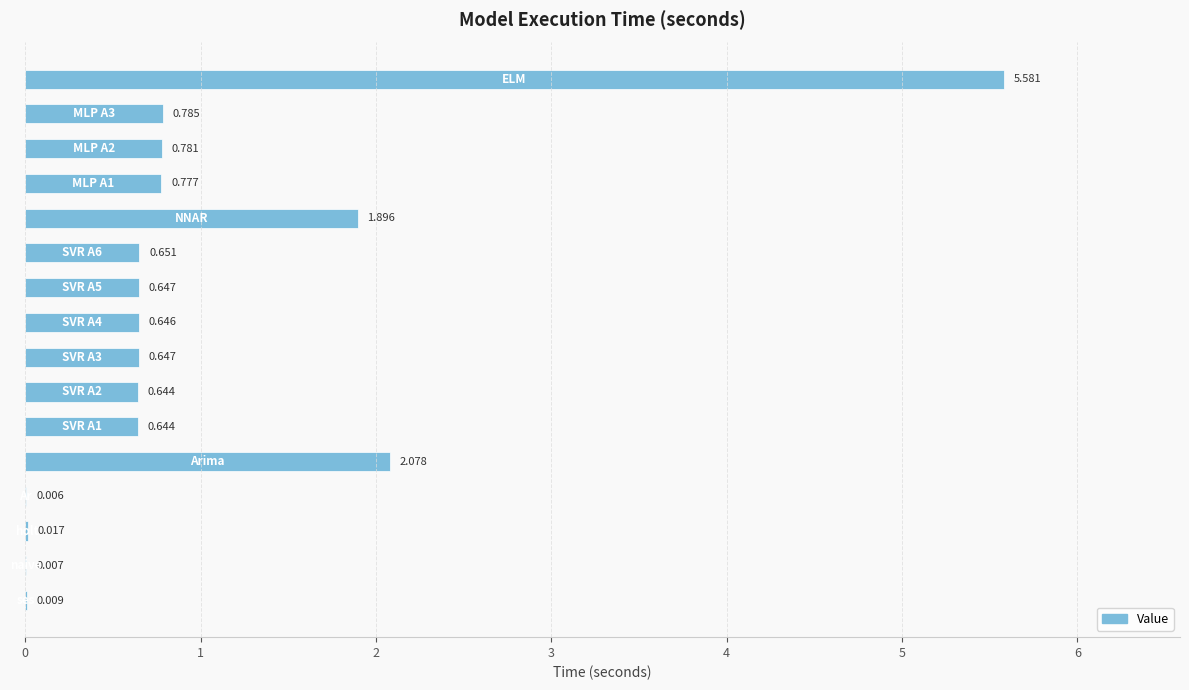

How many categories are shown in the chart?

16